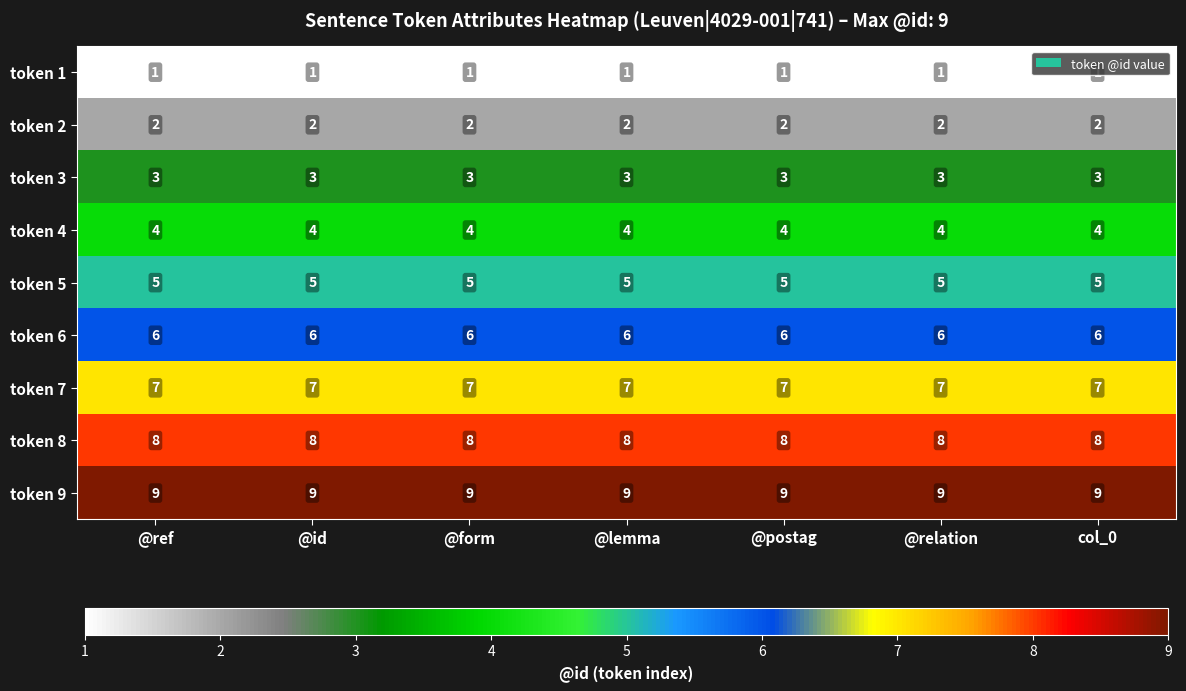

What is the total value across all series at @relation?

45